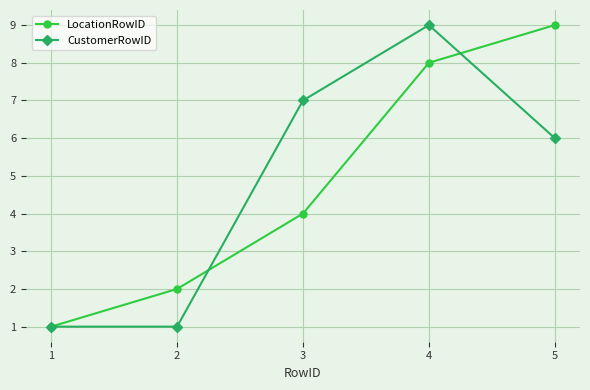

True or false: LocationRowID has more than 1 interior local peaks.

False